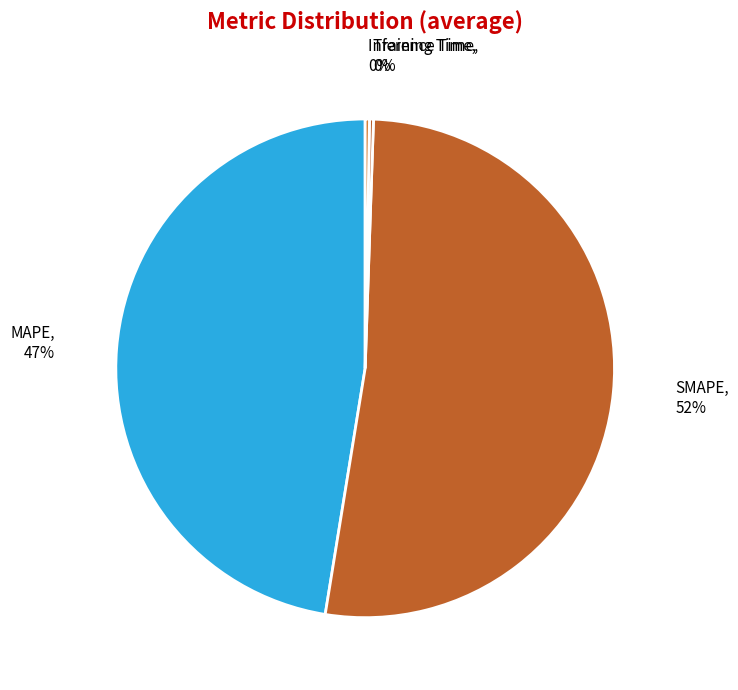

Which slice is the smallest?

Training Time